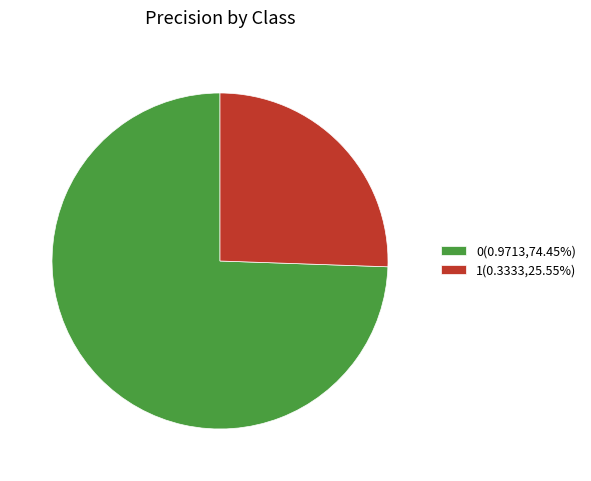

How many slices are in this pie chart?

2